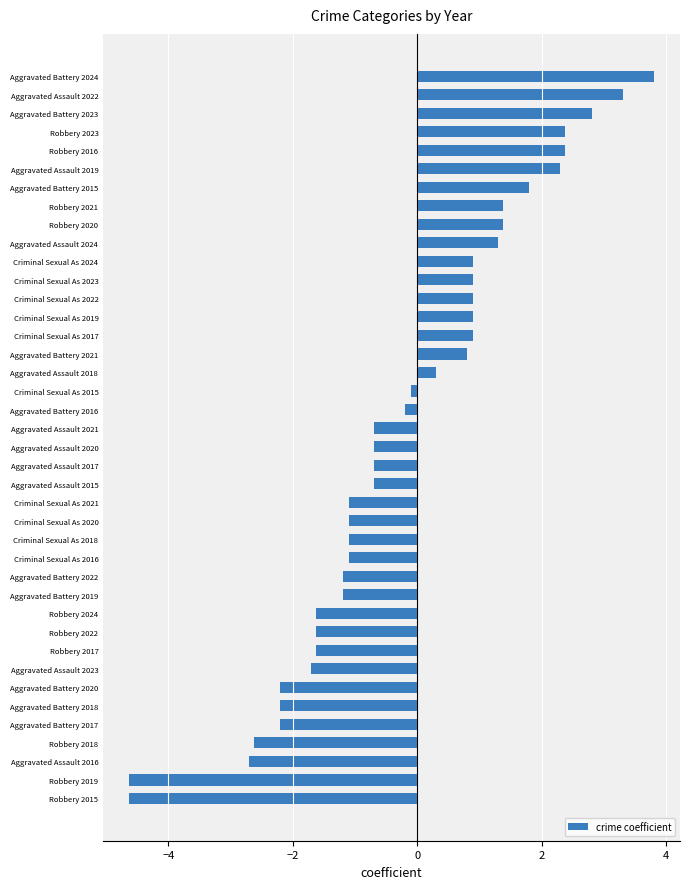

Is it true that the value at Aggravated Assault 2021 is -1.2?

False